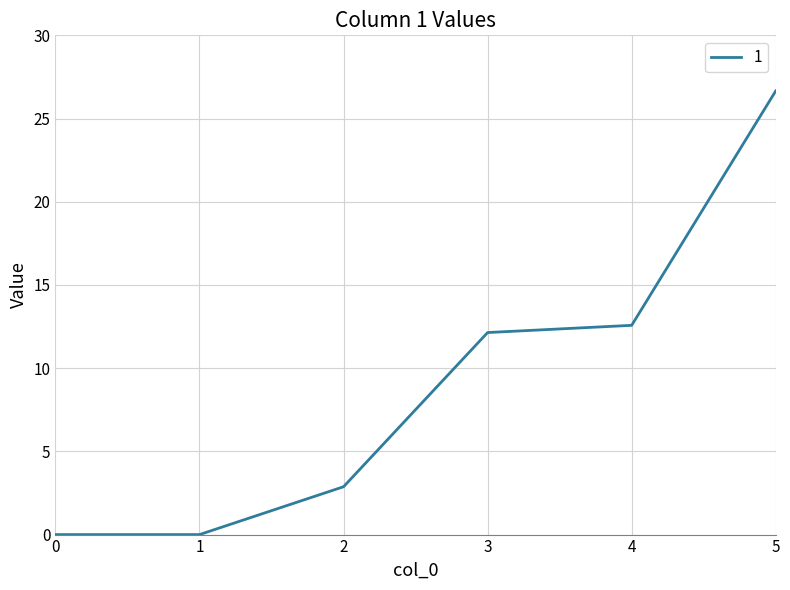

Reading right to left, extract all data points from this chart.

5=26.7	4=12.6	3=12.1	2=2.9	1=0.0	0=0.0